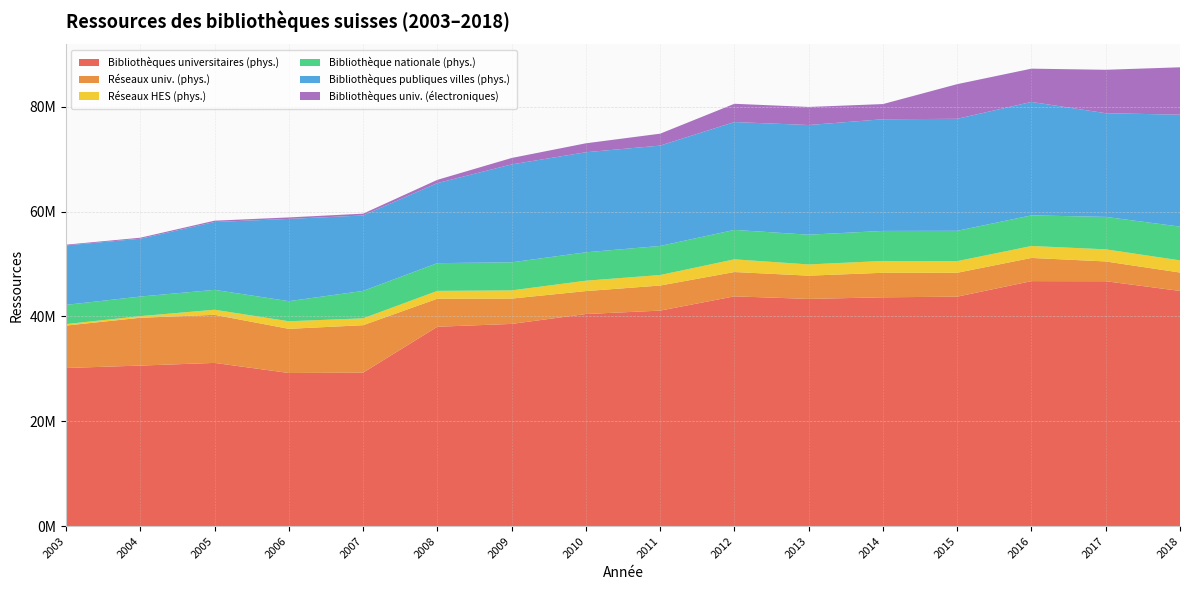

Reading left to right, extract all data points from this chart.

Bibliothèques universitaires (phys.): 2003=30171704	2004=30632979	2005=31143451	2006=29219907	2007=29281173	2008=38042003	2009=38581024	2010=40467332	2011=41118521	2012=43842078	2013=43350607	2014=43657855	2015=43780812	2016=46743003	2017=46726347	2018=44872005
Réseaux univ. (phys.): 2003=8092769	2004=9119577	2005=9175544	2006=8422325	2007=9054472	2008=5350222	2009=4832540	2010=4376354	2011=4784425	2012=4637527	2013=4434090	2014=4677187	2015=4558586	2016=4426068	2017=3770246	2018=3510127
Réseaux HES (phys.): 2003=279411	2004=310437	2005=965974	2006=1444615	2007=1308635	2008=1486858	2009=1562916	2010=1980177	2011=2005311	2012=2420198	2013=2142265	2014=2254128	2015=2213003	2016=2276916	2017=2310839	2018=2320960
Bibliothèque nationale (phys.): 2003=3671587	2004=3736732	2005=3793102	2006=3835631	2007=5233320	2008=5298067	2009=5355581	2010=5420583	2011=5544450	2012=5617898	2013=5675394	2014=5732800	2015=5790568	2016=5844254	2017=6189400	2018=6443924
Bibliothèques publiques villes (phys.): 2003=11346159	2004=11032192	2005=12948653	2006=15691065	2007=14393471	2008=15267386	2009=18678844	2010=19087951	2011=19147653	2012=20575616	2013=20924604	2014=21303269	2015=21368834	2016=21639488	2017=19783851	2018=21349527
Bibliothèques univ. (électroniques): 2003=136388	2004=191832	2005=248201	2006=283159	2007=343778	2008=620717	2009=1224713	2010=1706071	2011=2273336	2012=3484710	2013=3444532	2014=2896676	2015=6609928	2016=6348389	2017=8282897	2018=9041055